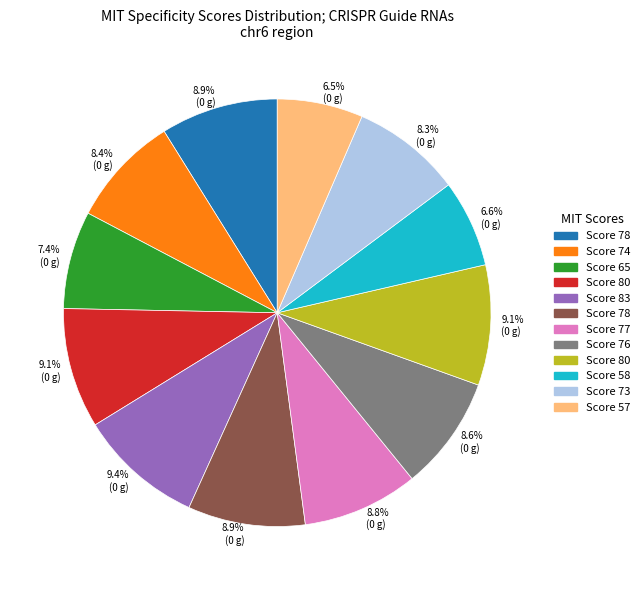

Is there any slice that represents more than half of the pie?

No